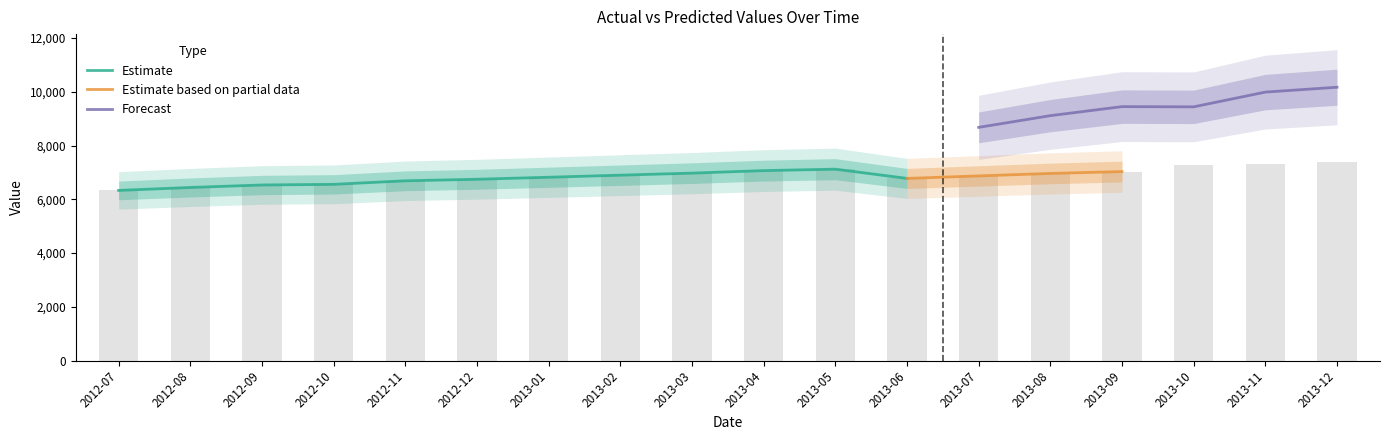

What is the label of the 5th bar from the left?

2012-11